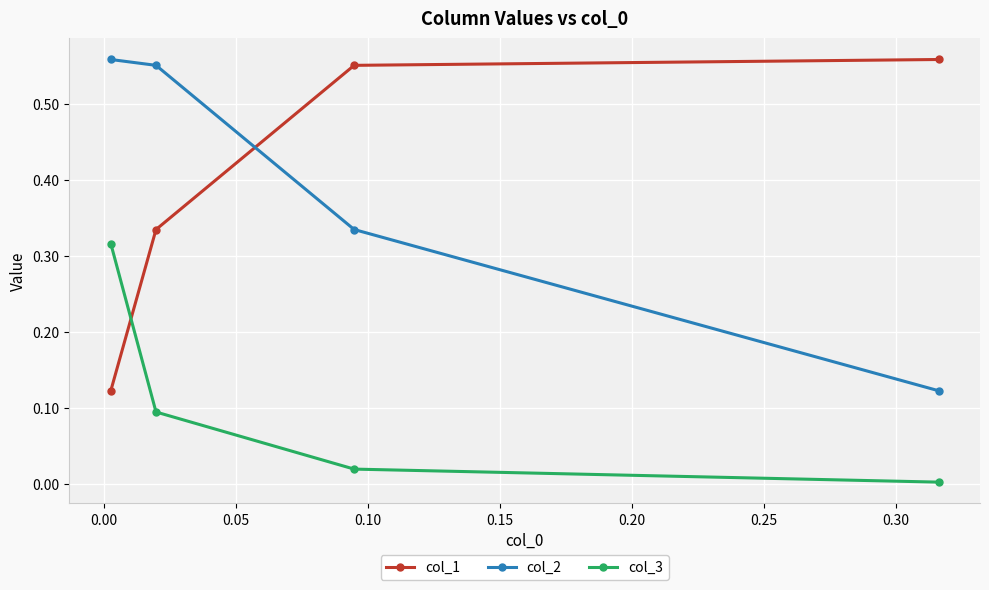

Which series has the largest total across all categories?

col_1